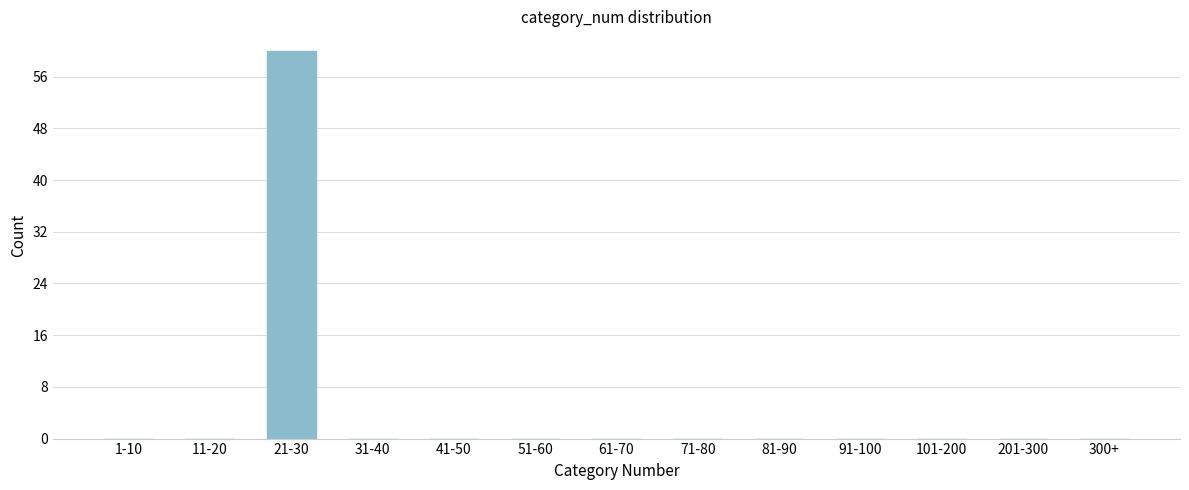

Reading left to right, extract all data points from this chart.

1-10=0	11-20=0	21-30=60	31-40=0	41-50=0	51-60=0	61-70=0	71-80=0	81-90=0	91-100=0	101-200=0	201-300=0	300+=0